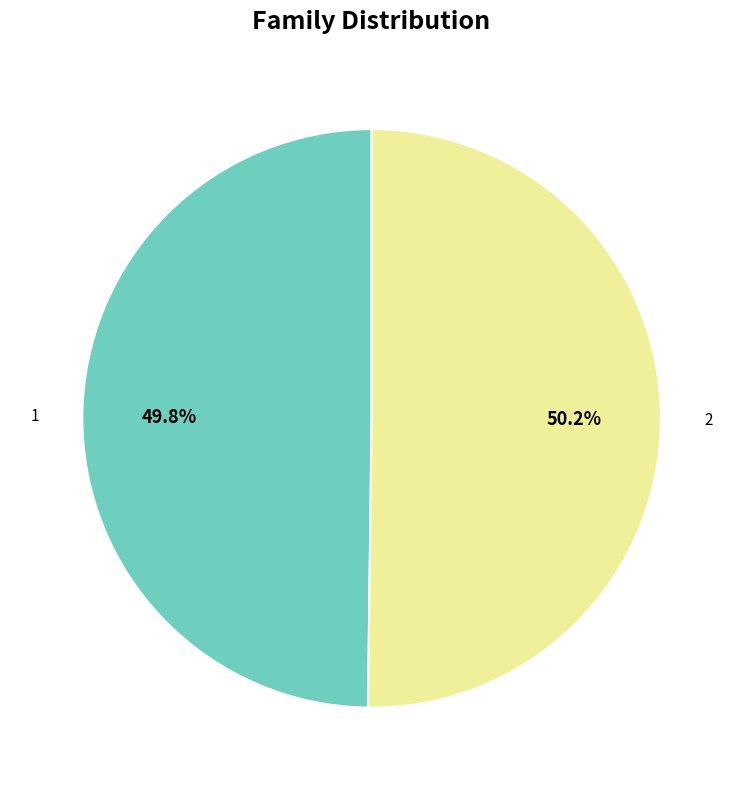

To the nearest percent, what is the average slice percentage?

50%